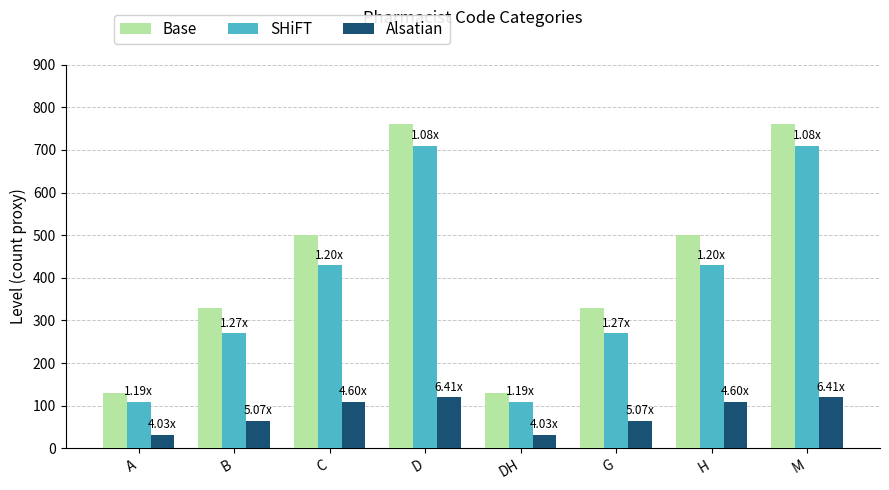

What is the label of the 8th bar from the left?

M